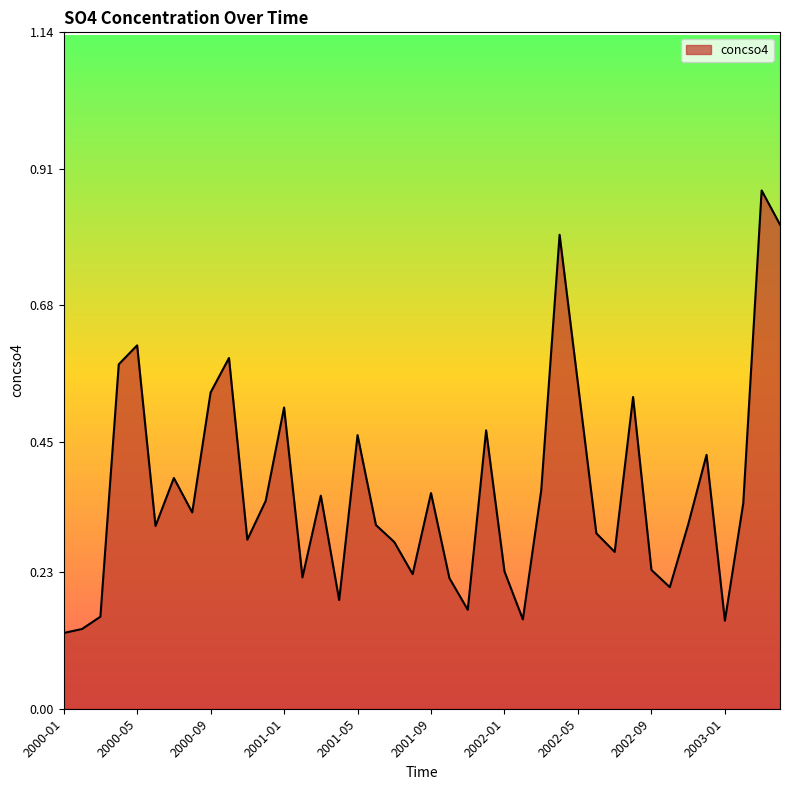

What is the difference between the maximum and minimum values?

0.7